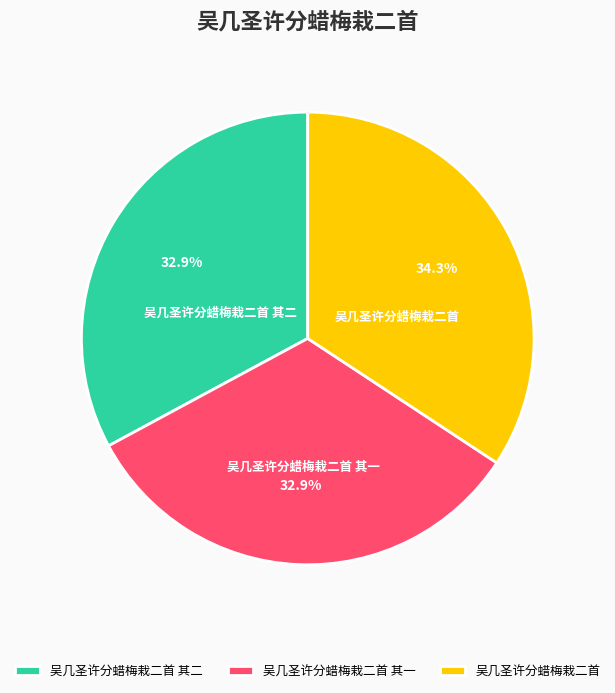

How many slices are in this pie chart?

3